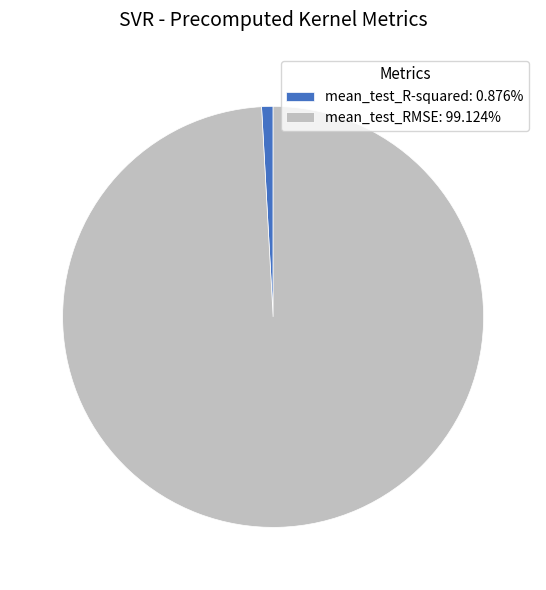

Is the sum of mean_test_RMSE: 99.124% and mean_test_R-squared: 0.876% greater than half?

Yes